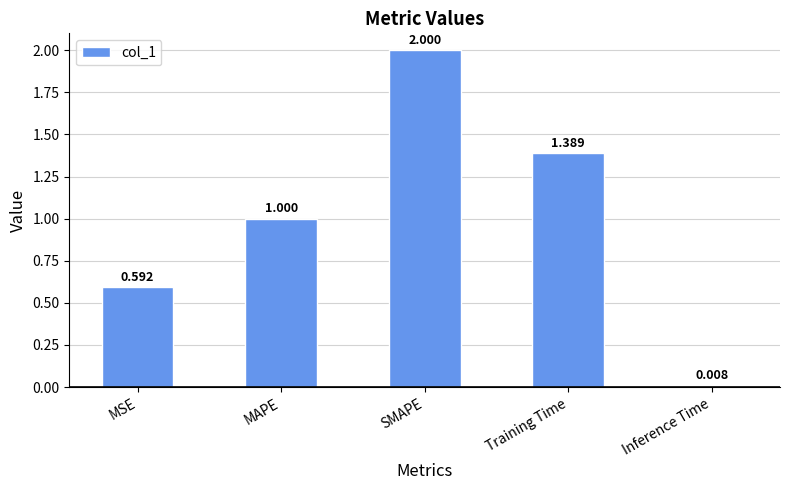

Rank the categories by value from highest to lowest.

SMAPE, Training Time, MAPE, MSE, Inference Time